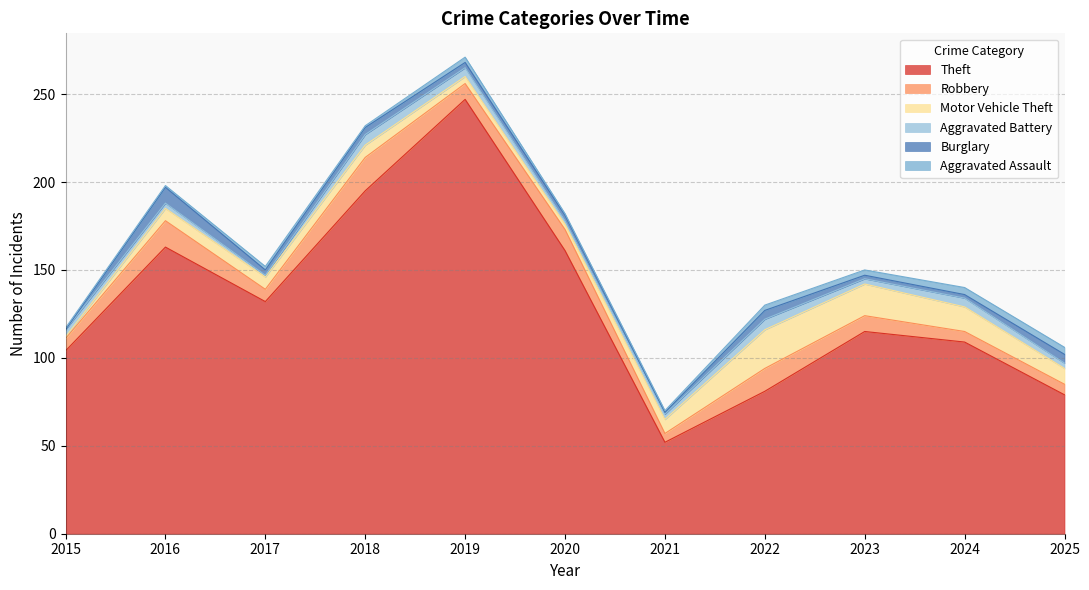

Which label corresponds to the smallest value in the chart?

2015